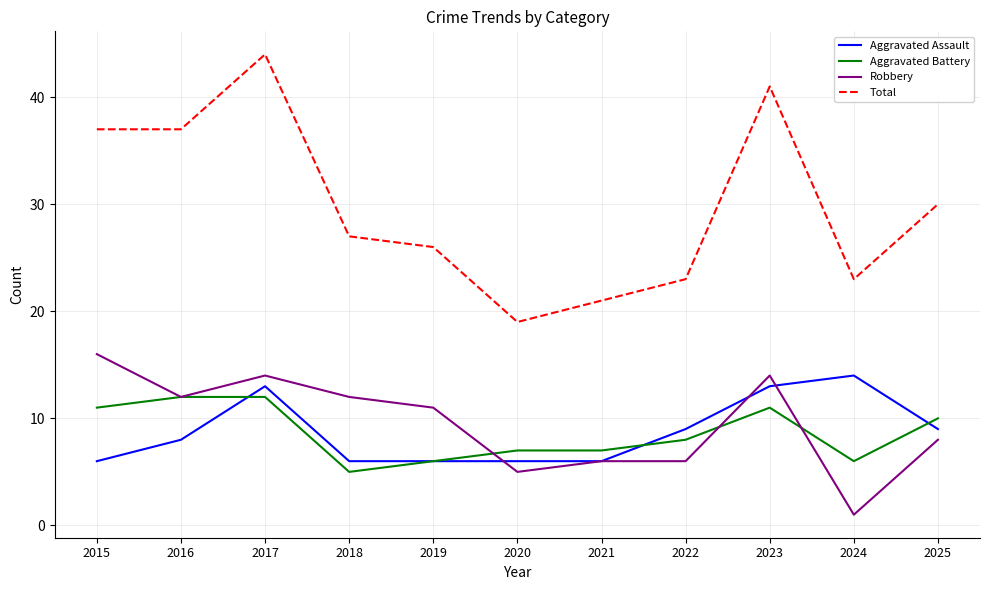

True or false: Total and Aggravated Battery intersect in this chart.

False